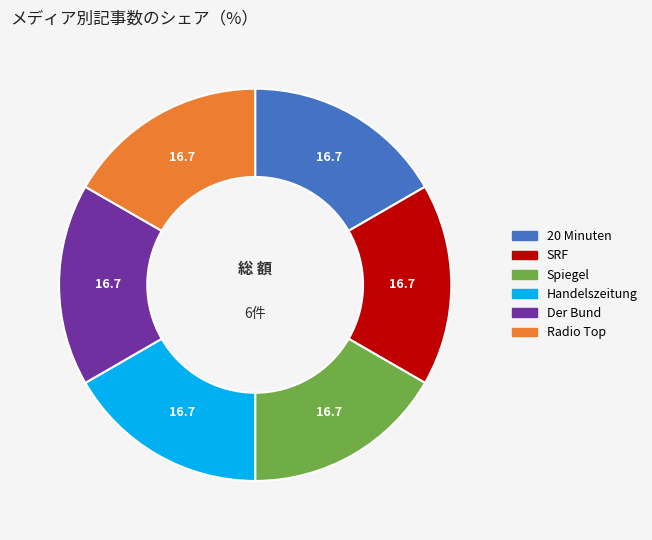

Does 20 Minuten account for over 50% of the chart?

No